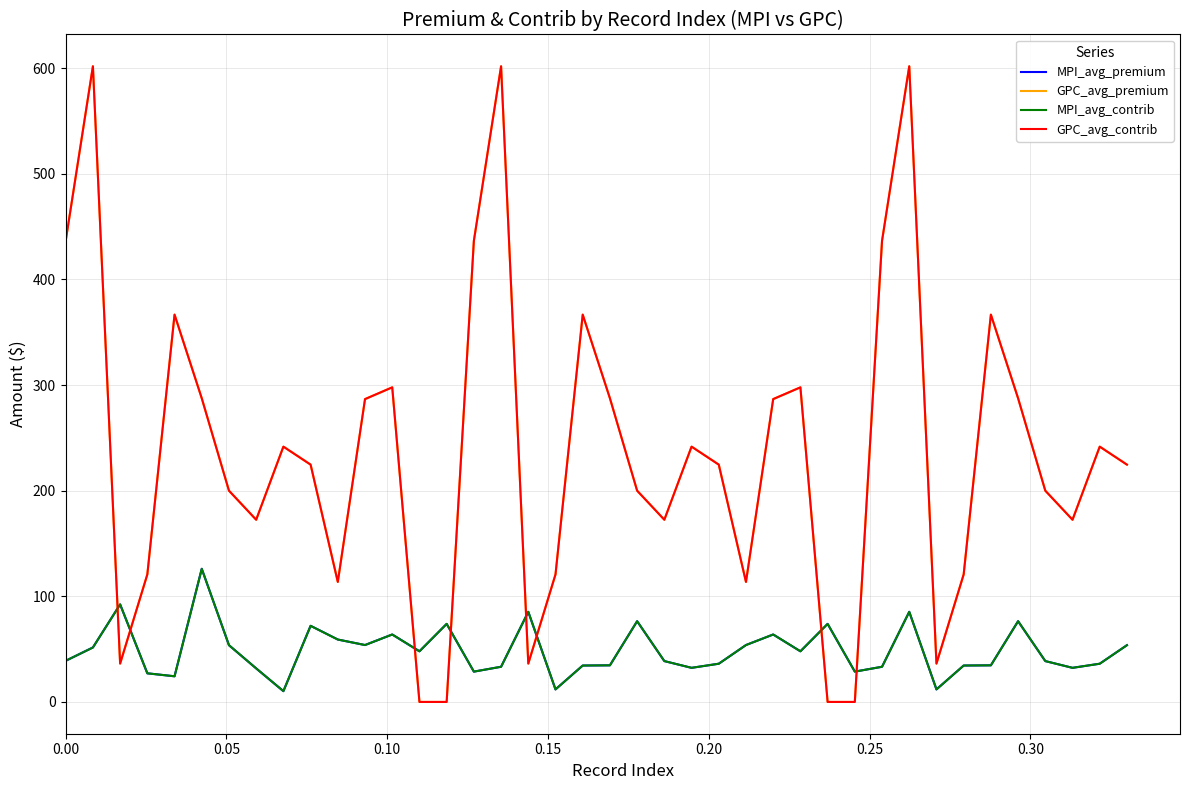

Is this an area chart (filled region under the line)?

No